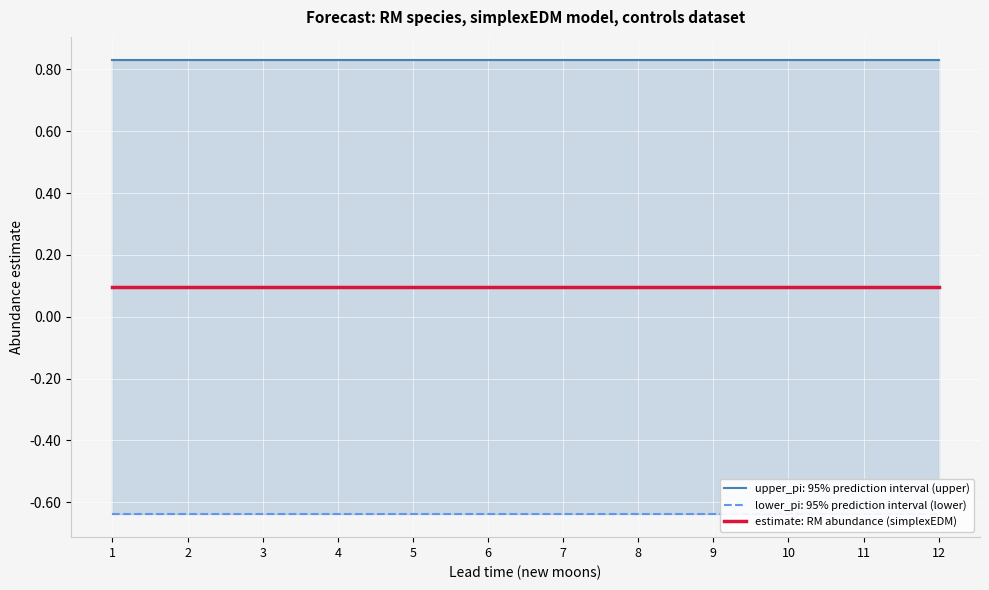

What is the average value of the estimate series?

0.1